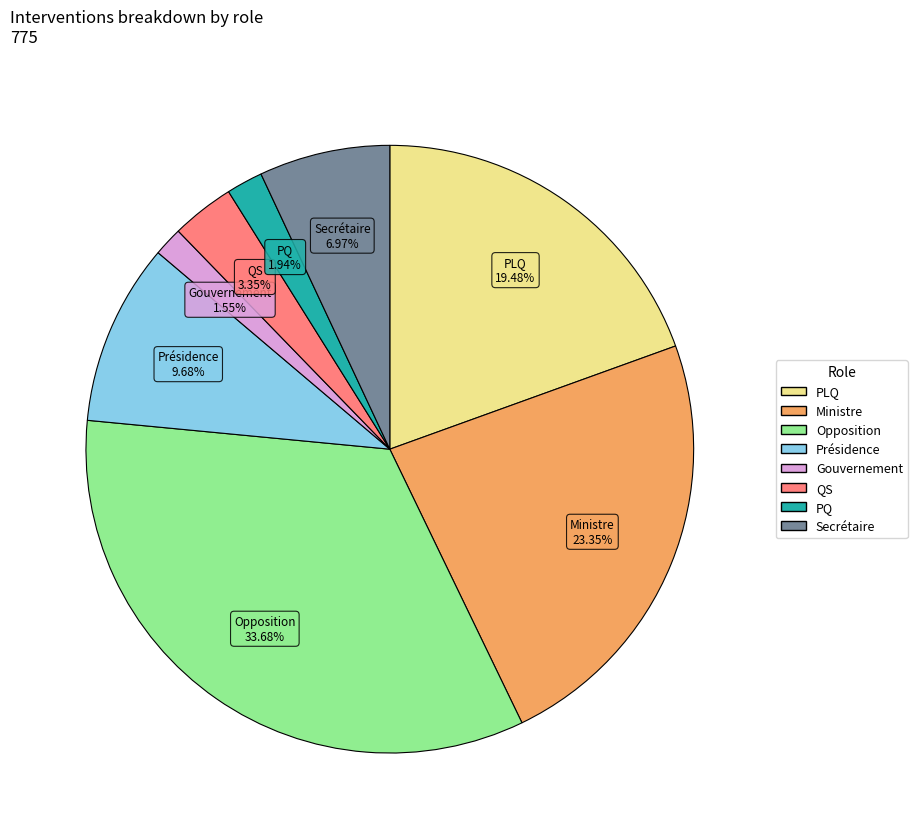

Is there any slice that represents more than half of the pie?

No